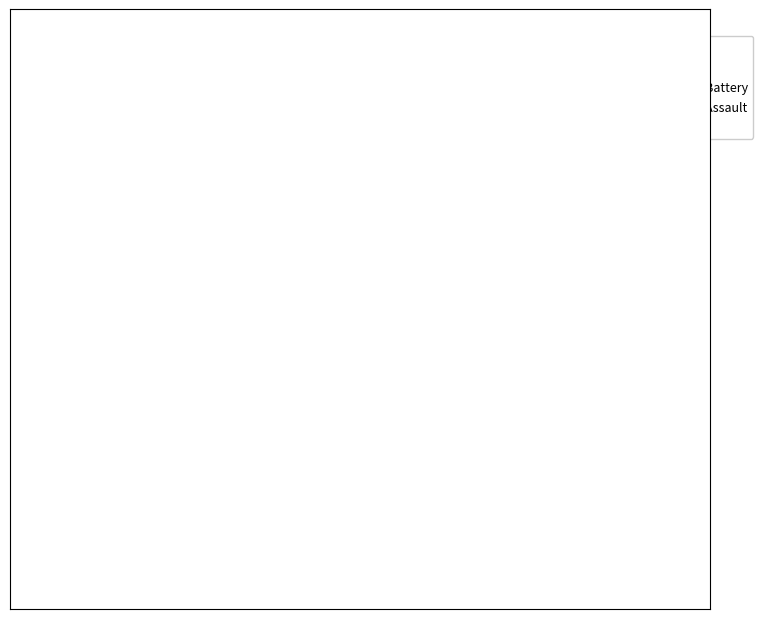

Does any single category account for the majority?

No